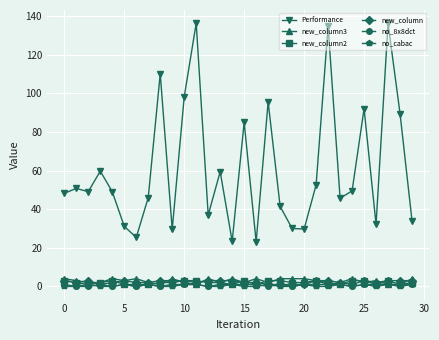

What is the highest value of the new_column3 series?

4.0